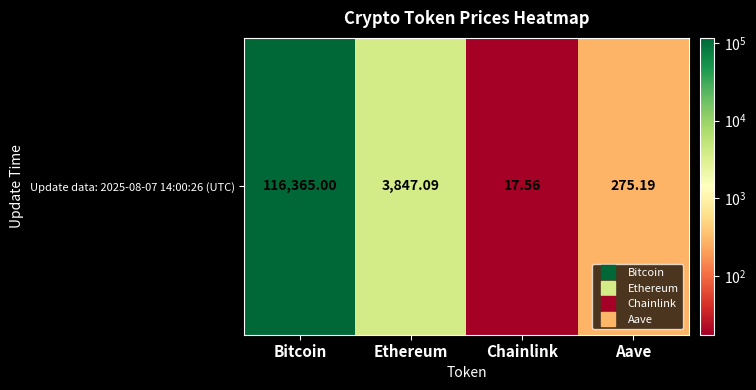

List the labels in order of value, smallest first.

Chainlink, Aave, Ethereum, Bitcoin